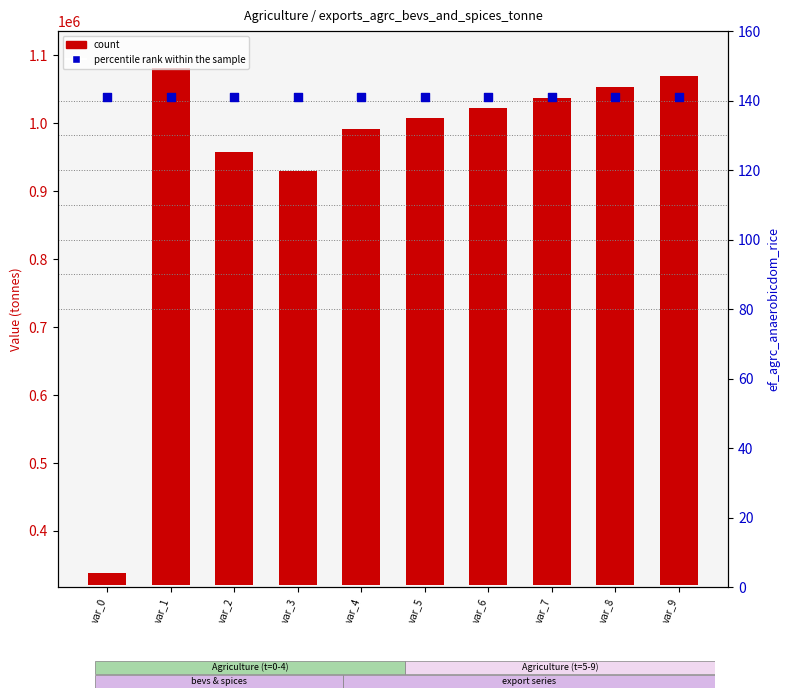

At how many categories does at least one series exceed 580853?

9